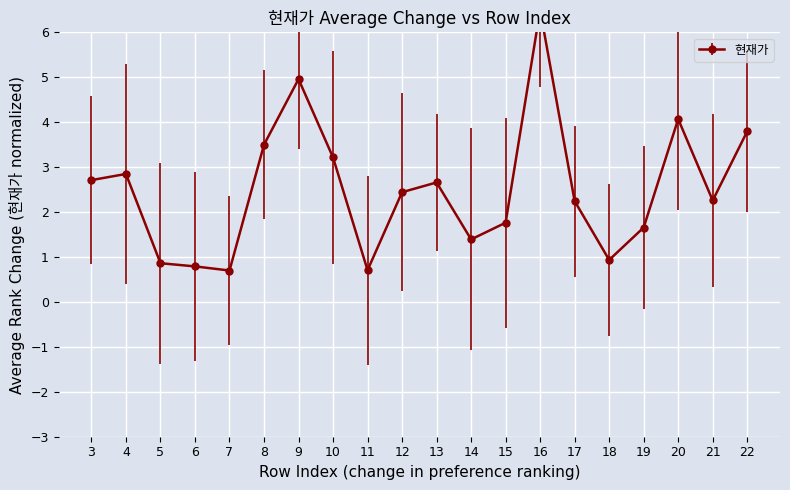

At which category does the data reach its first local peak?

4